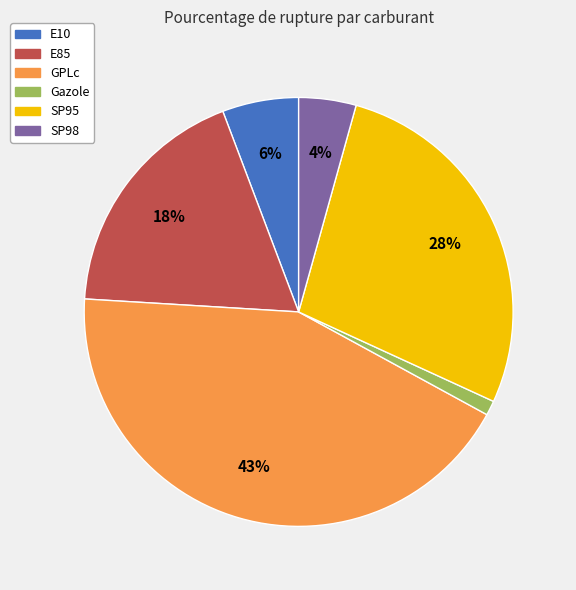

Rank the categories by value from highest to lowest.

GPLc, SP95, E85, E10, SP98, Gazole